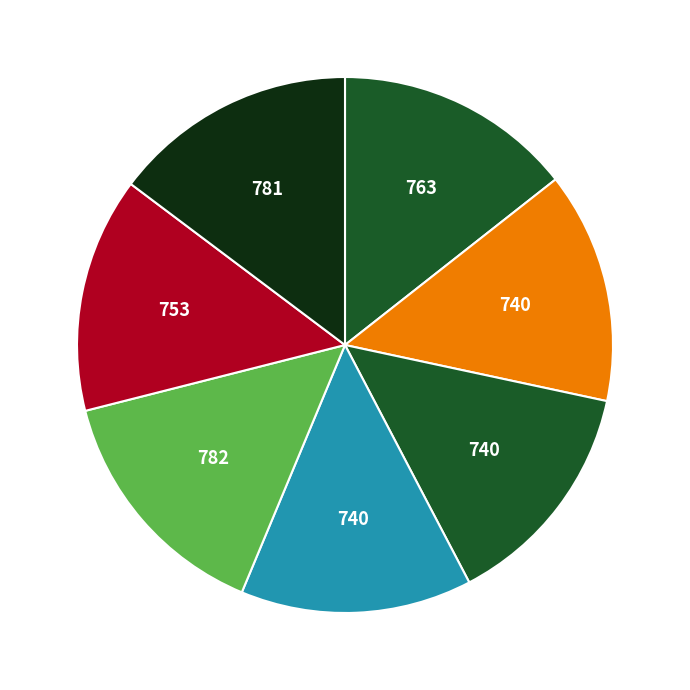

How many segments does this pie chart have?

7